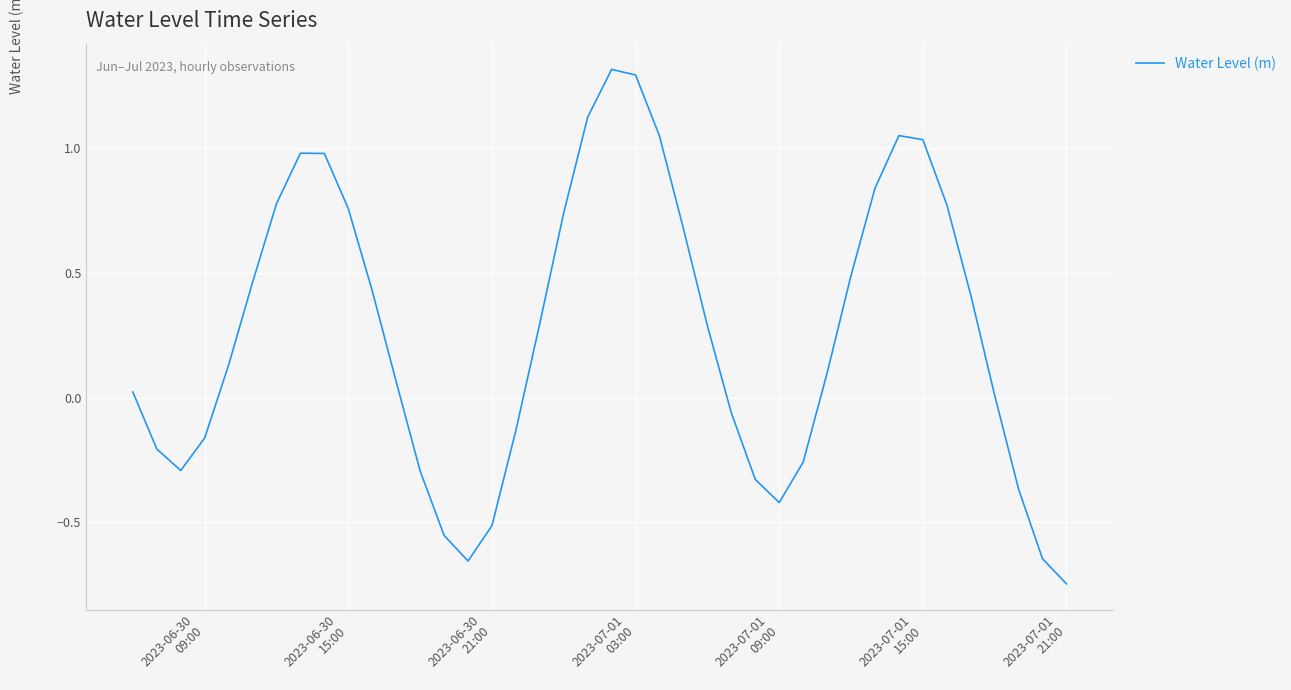

Reading left to right, what are all the values shown in this chart?

0.0	-0.2	-0.3	-0.2	0.1	0.5	0.8	1.0	1.0	0.8	0.4	0.1	-0.3	-0.6	-0.7	-0.5	-0.1	0.3	0.7	1.1	1.3	1.3	1.0	0.7	0.3	-0.1	-0.3	-0.4	-0.3	0.1	0.5	0.8	1.0	1.0	0.8	0.4	0.0	-0.4	-0.6	-0.7